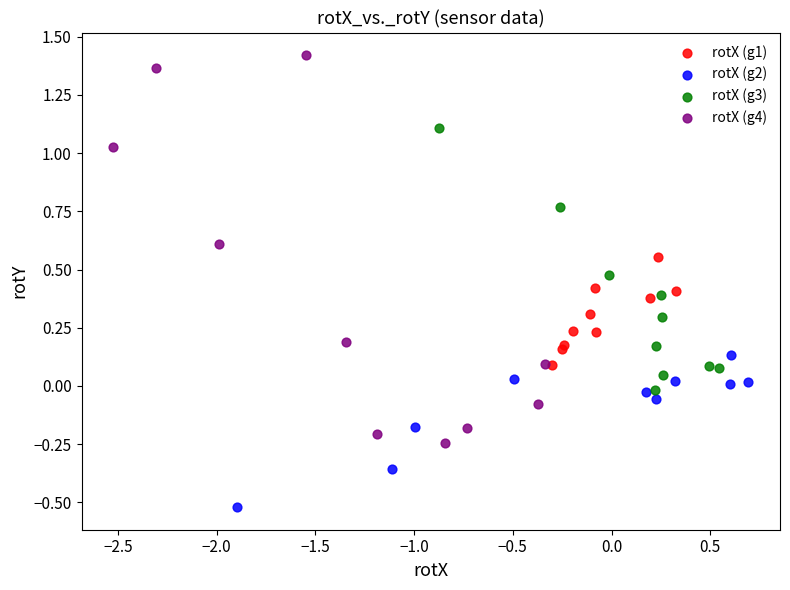

Which series has the largest Y range (max minus min)?

rotX (g4)